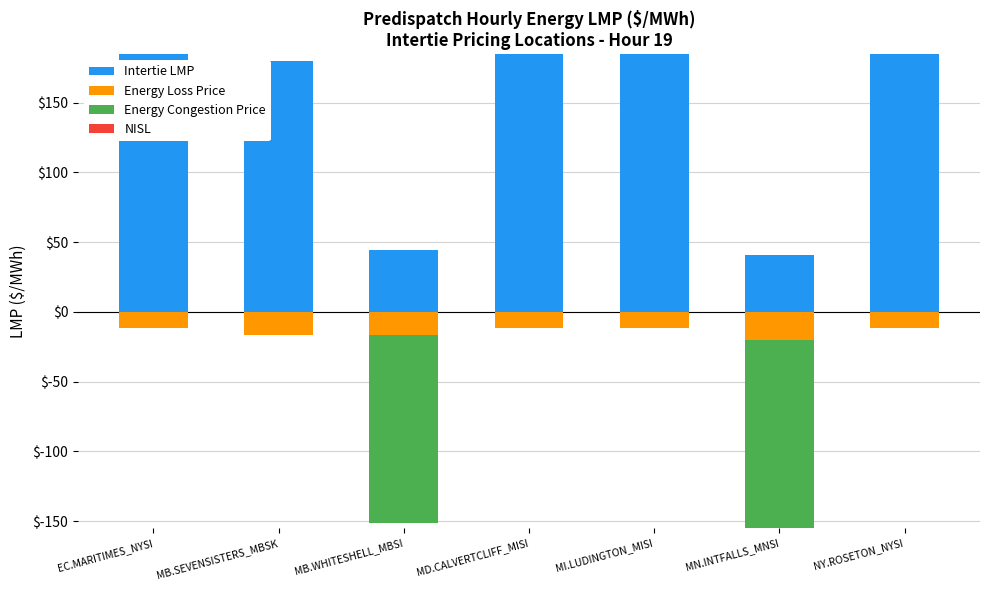

At MB.SEVENSISTERS_MBSK, list the series in order from smallest to largest.

Energy Loss Price, Energy Congestion Price, NISL, Intertie LMP